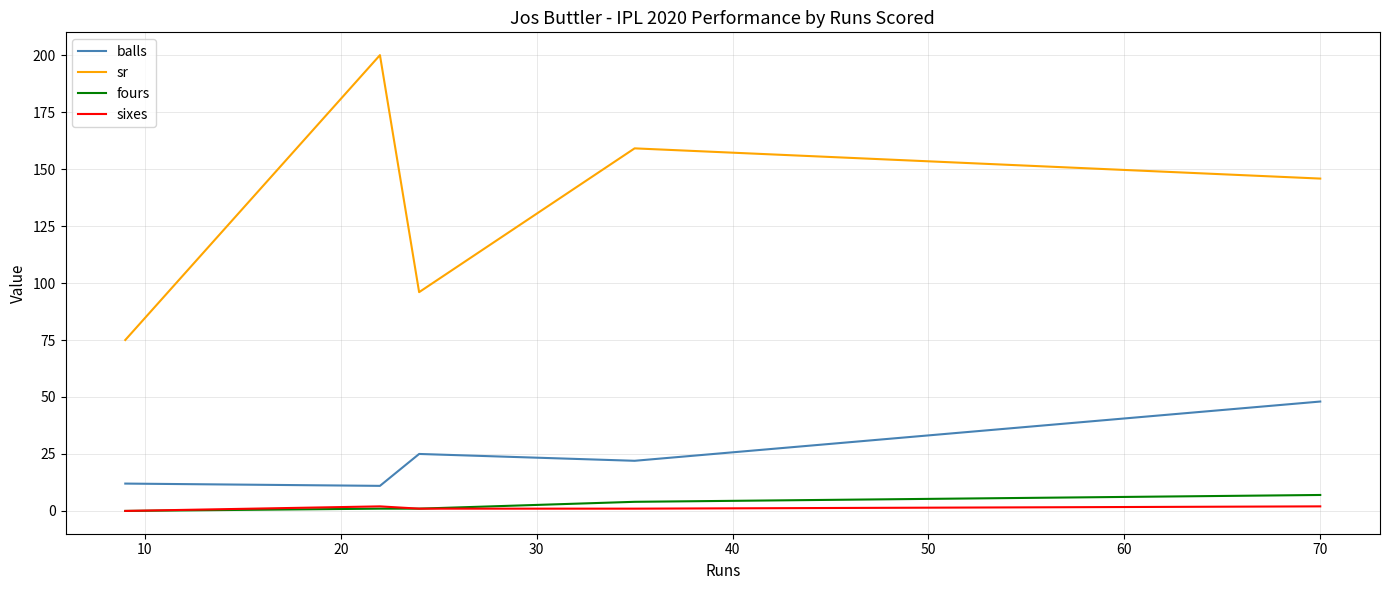

Which series has the largest range (max minus min)?

sr